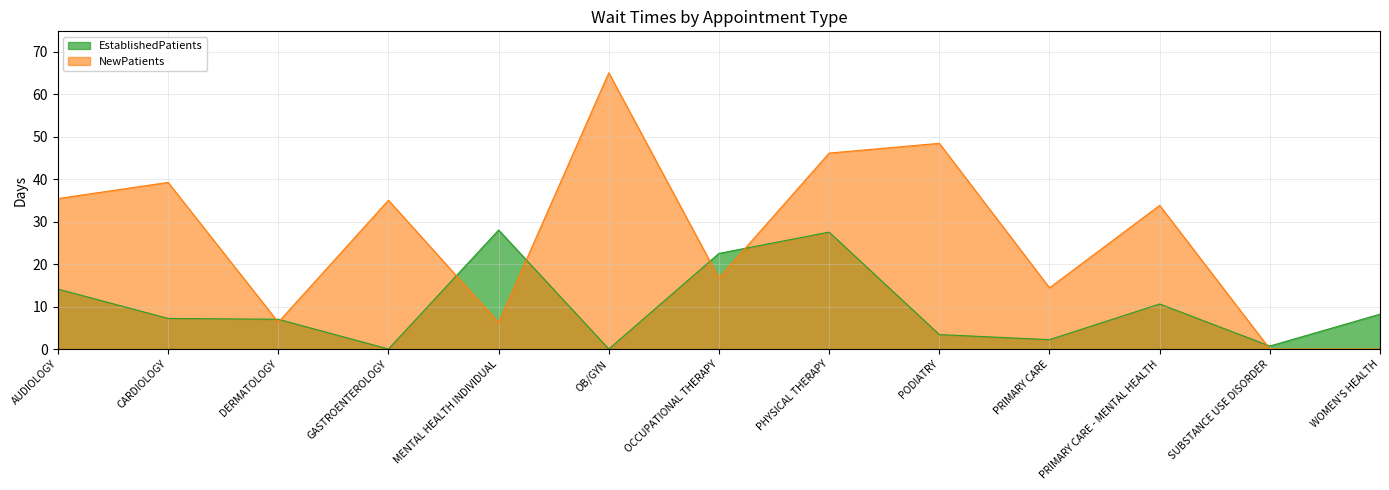

What is the total value across all series at PRIMARY CARE - MENTAL HEALTH?

44.4